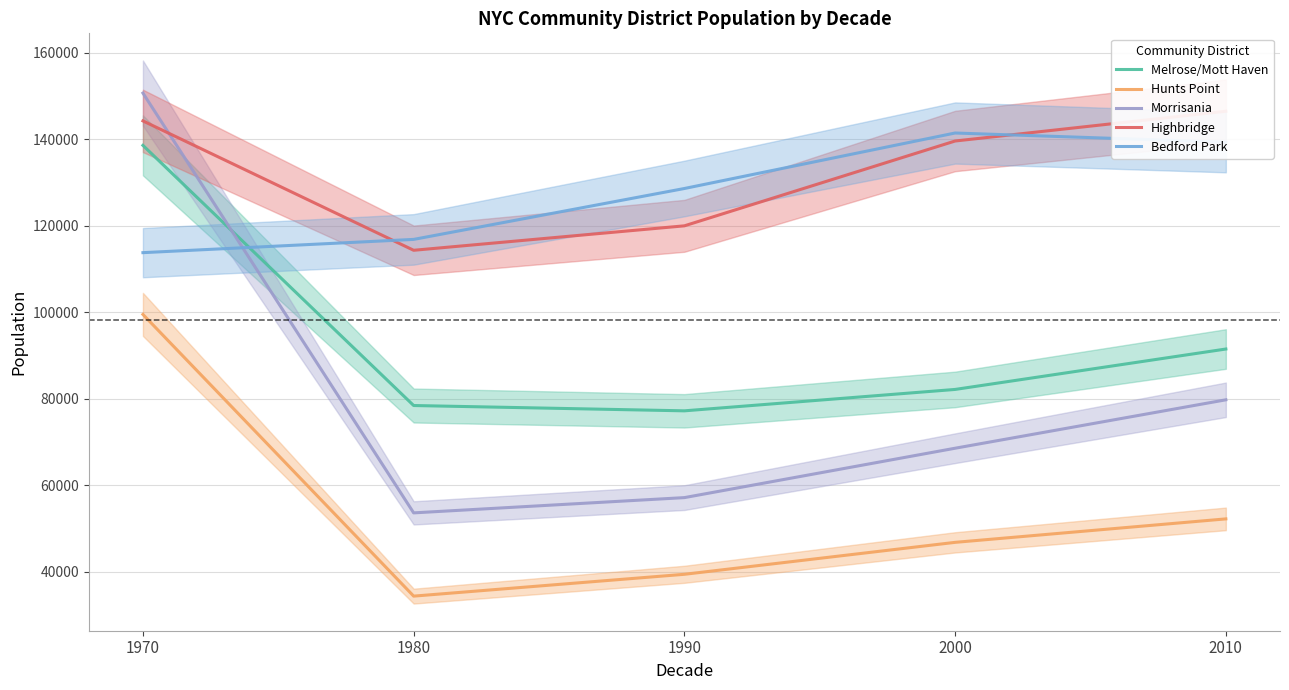

What is the greatest value displayed?

150636